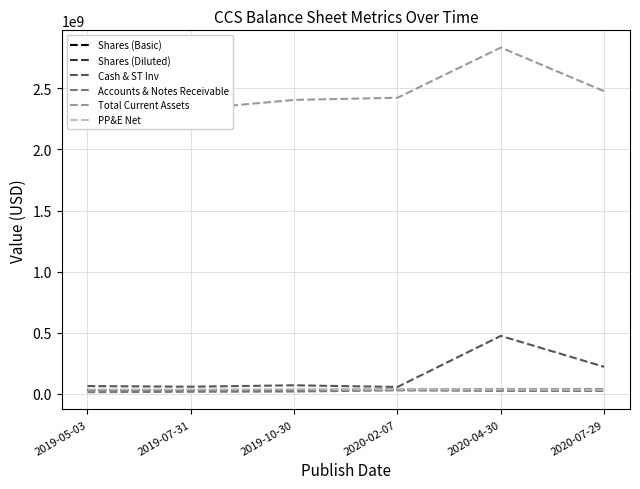

What is the approximate value of Shares (Diluted) at 2019-10-30?

30906235